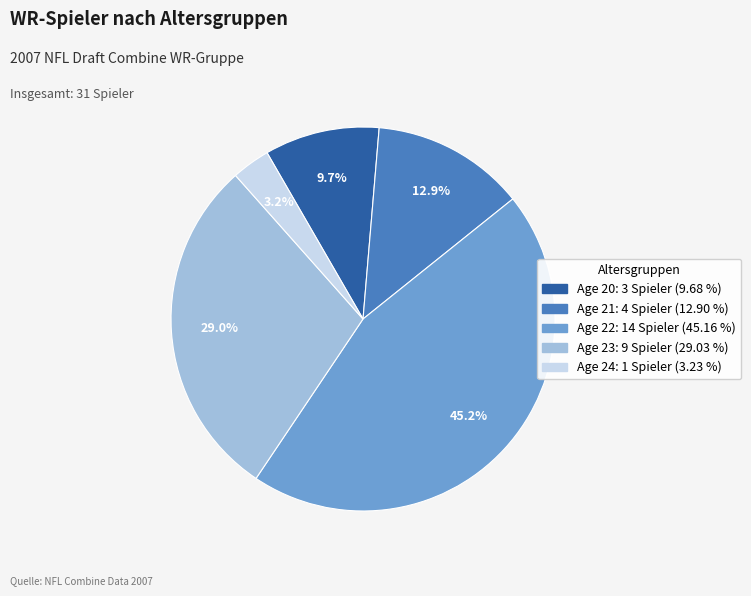

The Age 23 slice represents 29% of the pie. True or false?

True